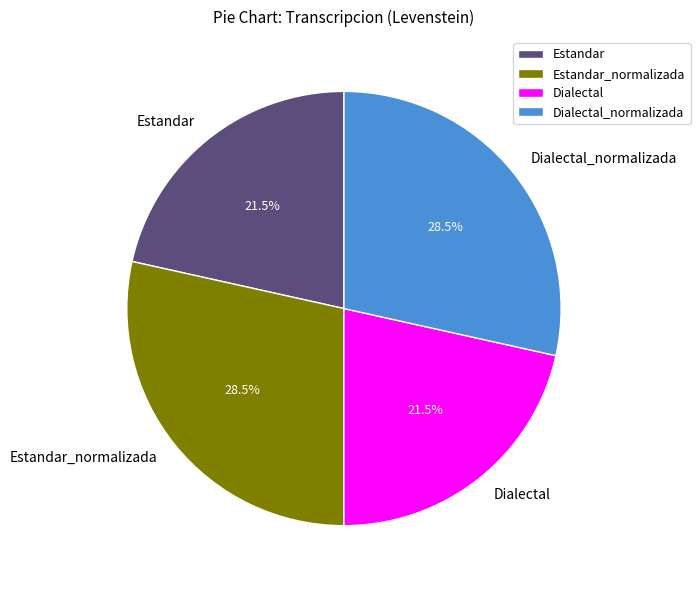

Is there a majority slice in this chart?

No